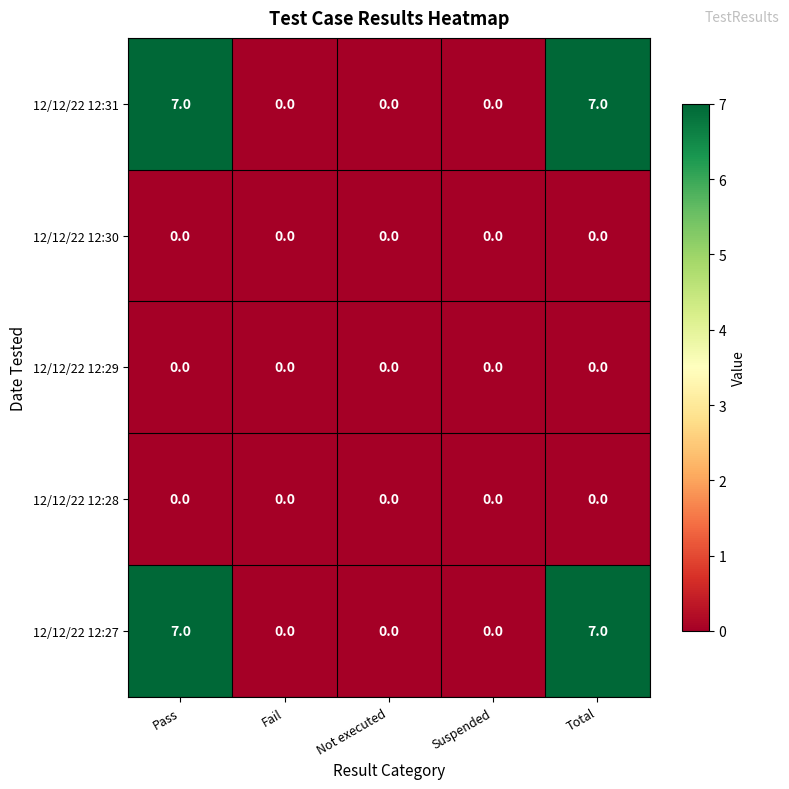

What is the greatest value displayed?

7